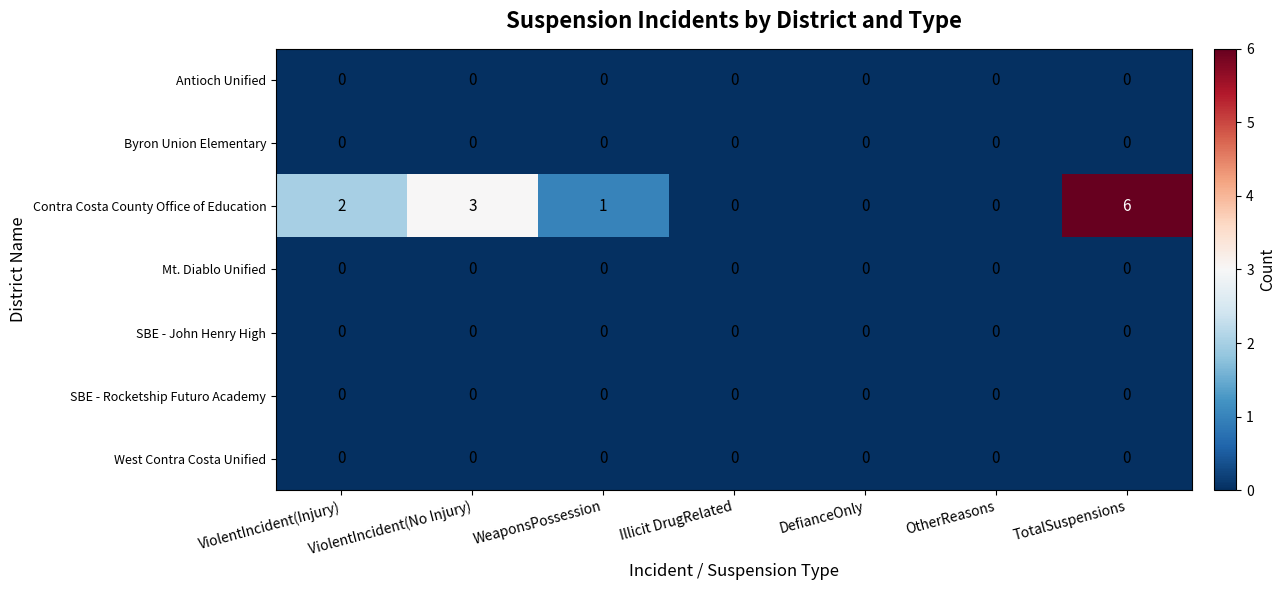

Which label corresponds to the largest value in the chart?

TotalSuspensions